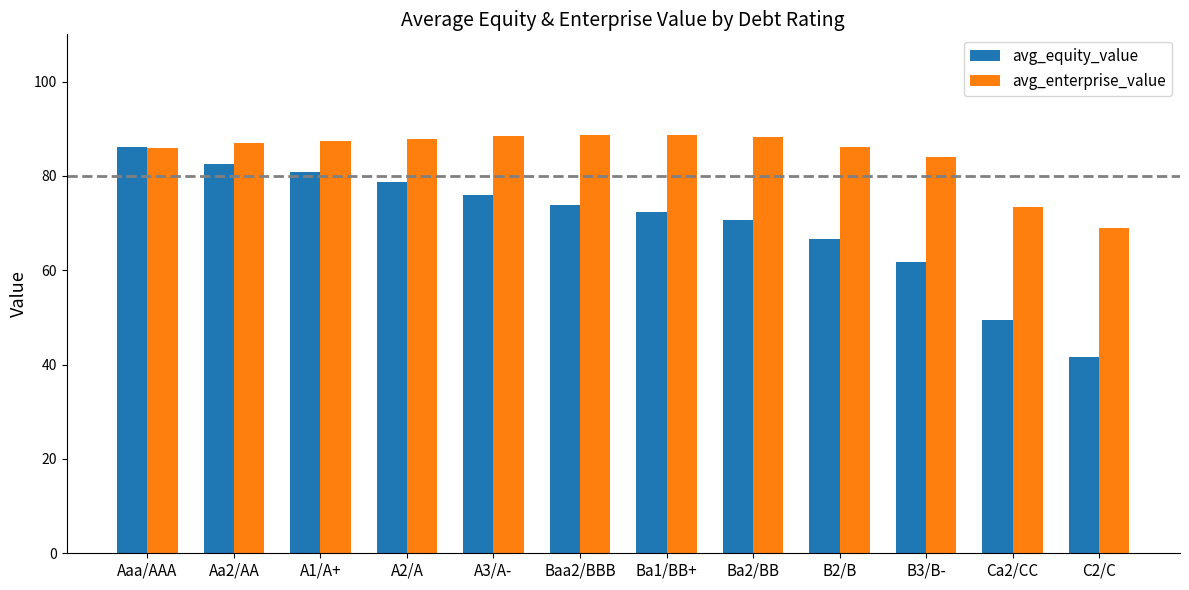

The value of avg_enterprise_value at B3/B- is 84.0. True or false?

True